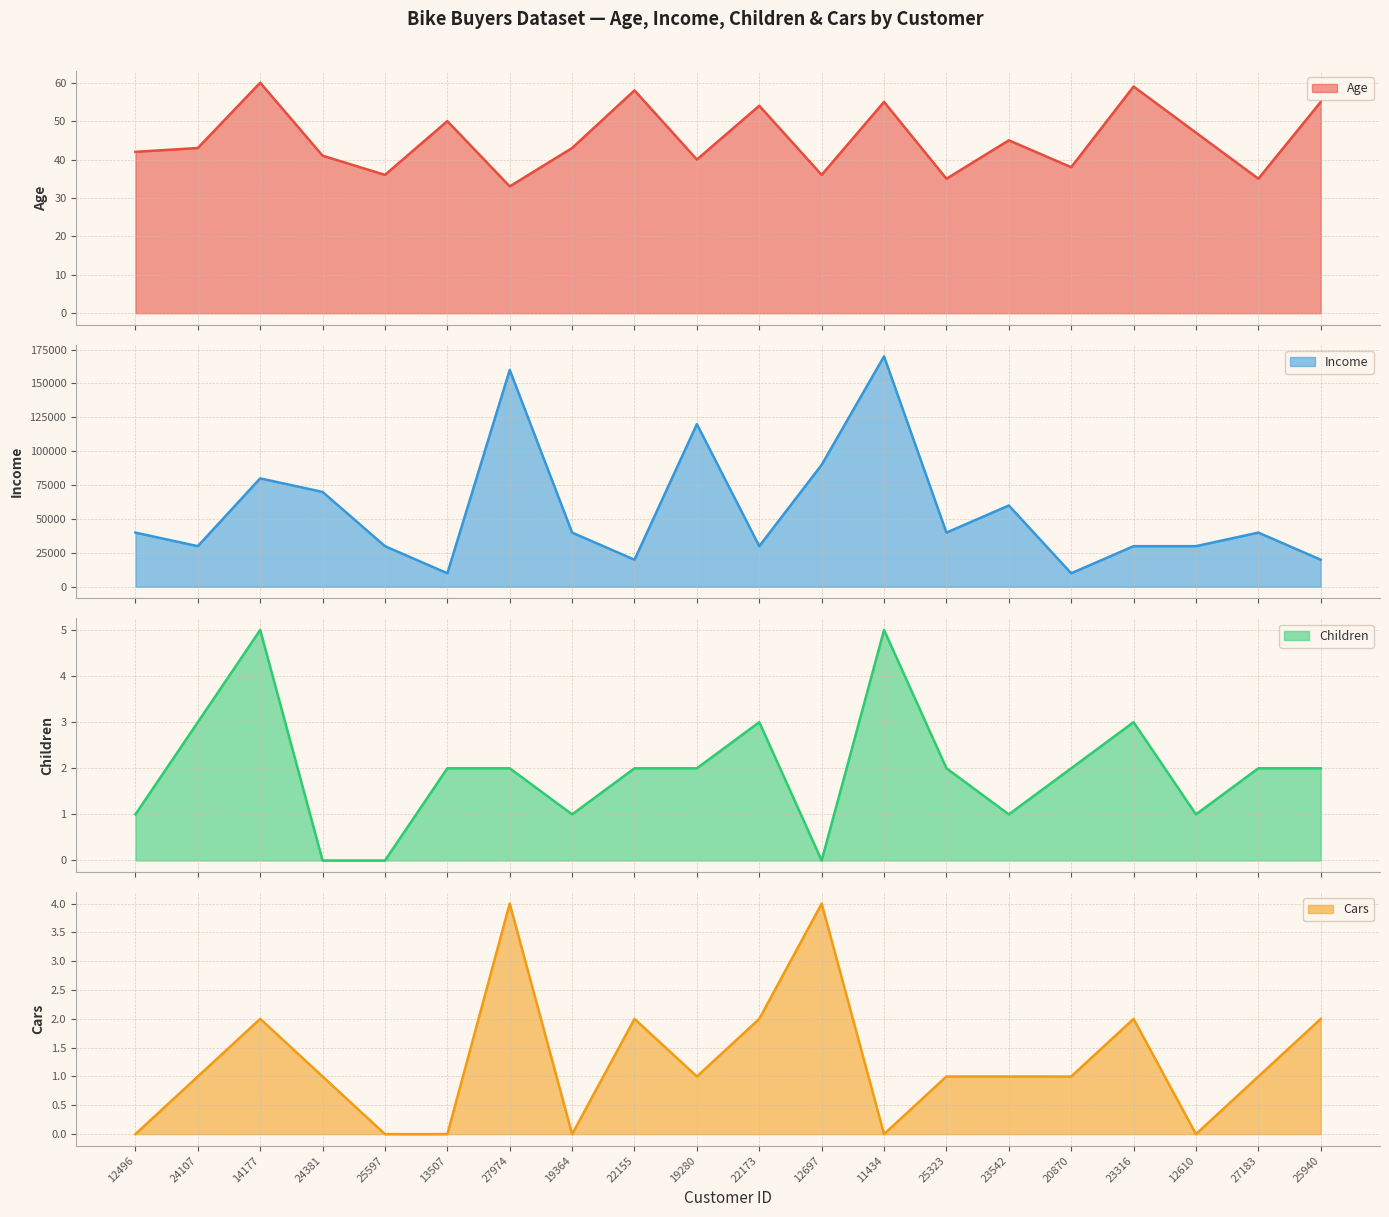

How many lines are shown in the chart?

4